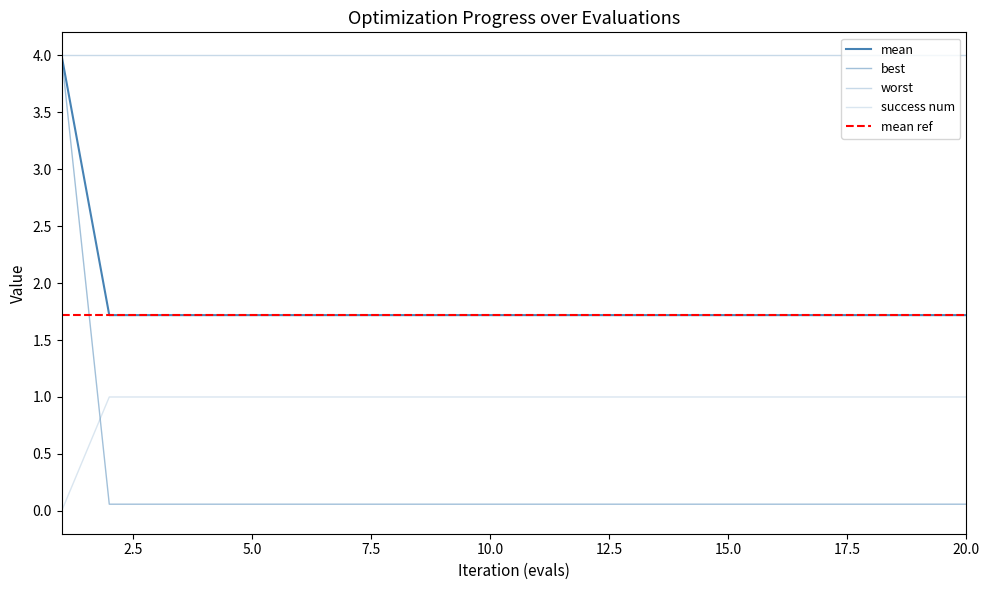

What is the sum of all success num values?

19.0